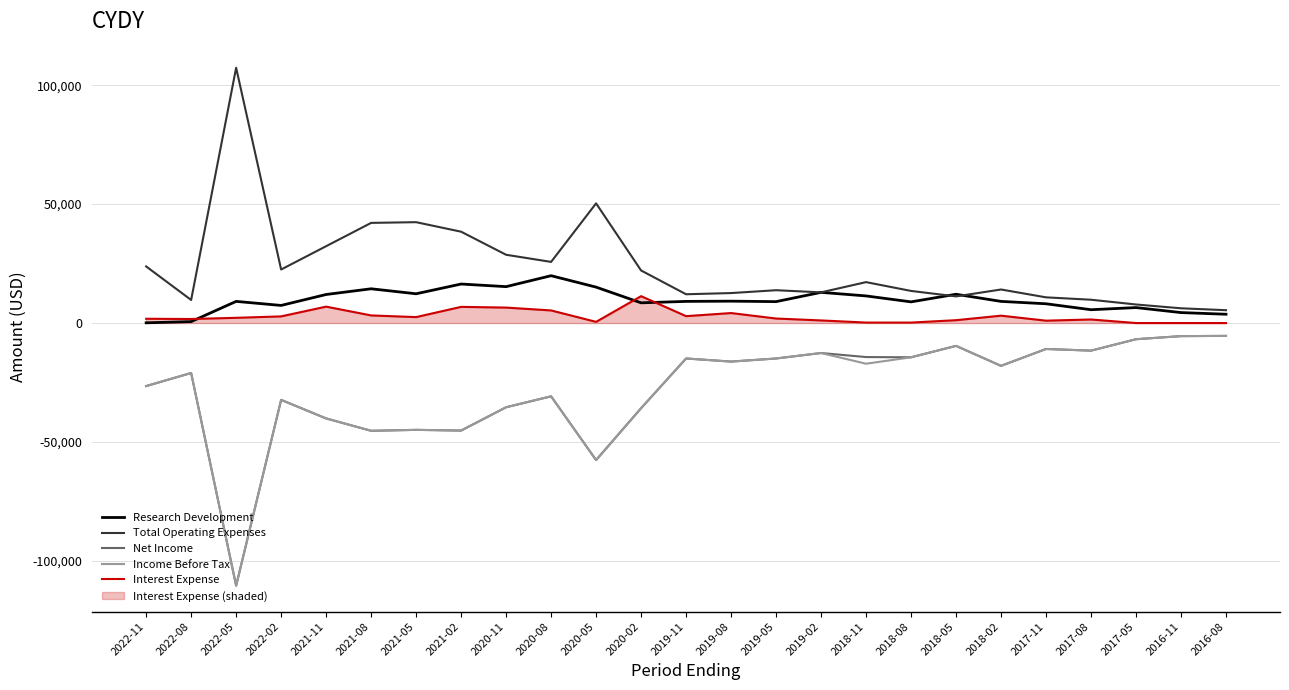

What is the total value across all series at 2022-08?

-30000